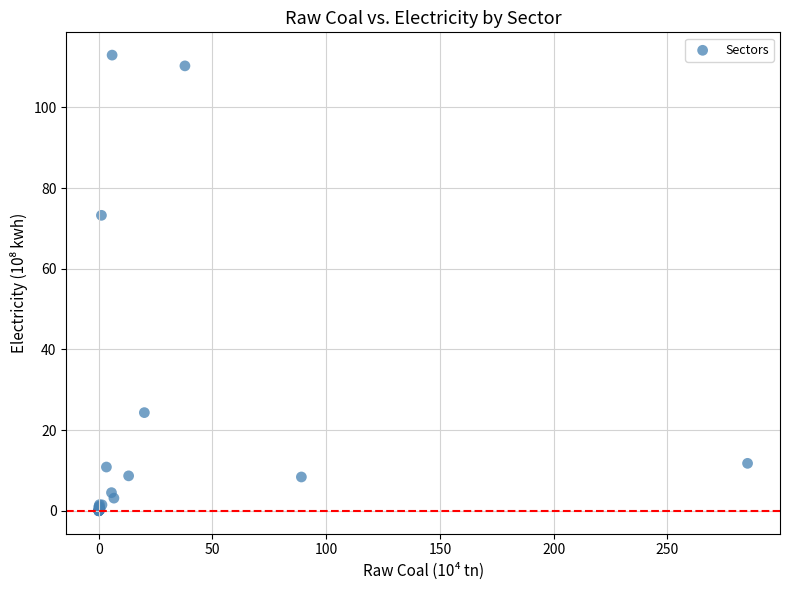

What Y value in the scatter plot is closest to 56?

73.2